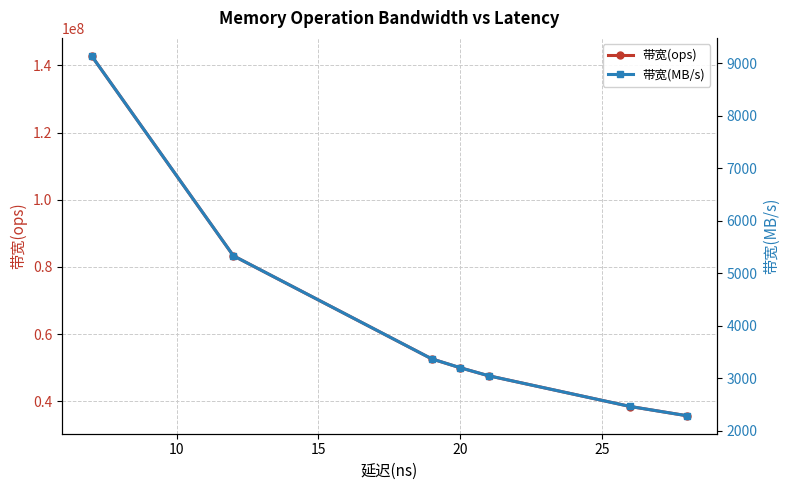

True or false: 带宽(ops) and 带宽(MB/s) cross at least once.

False